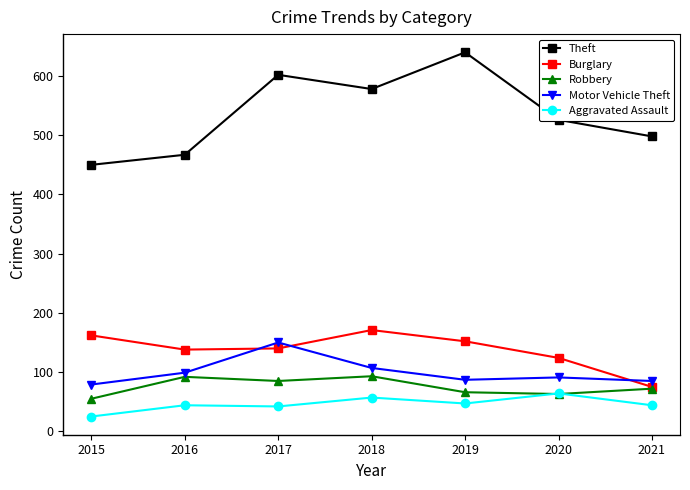

The value of Motor Vehicle Theft at 2016 is 99. True or false?

True